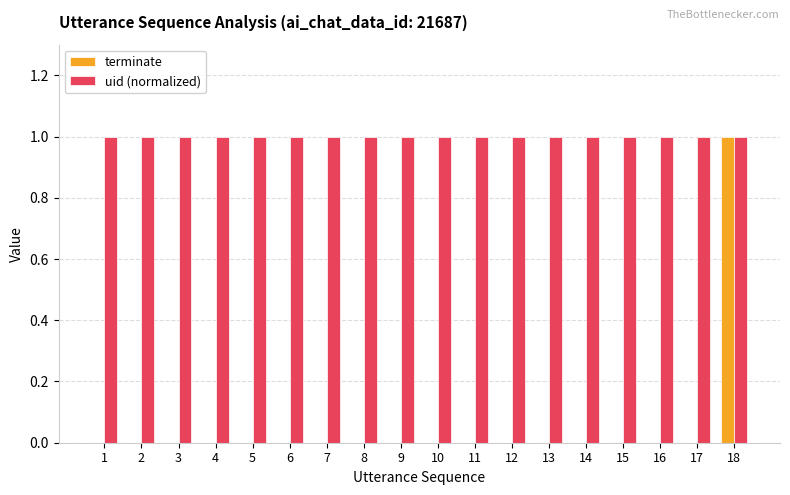

At which category is the sum across all series the highest?

18